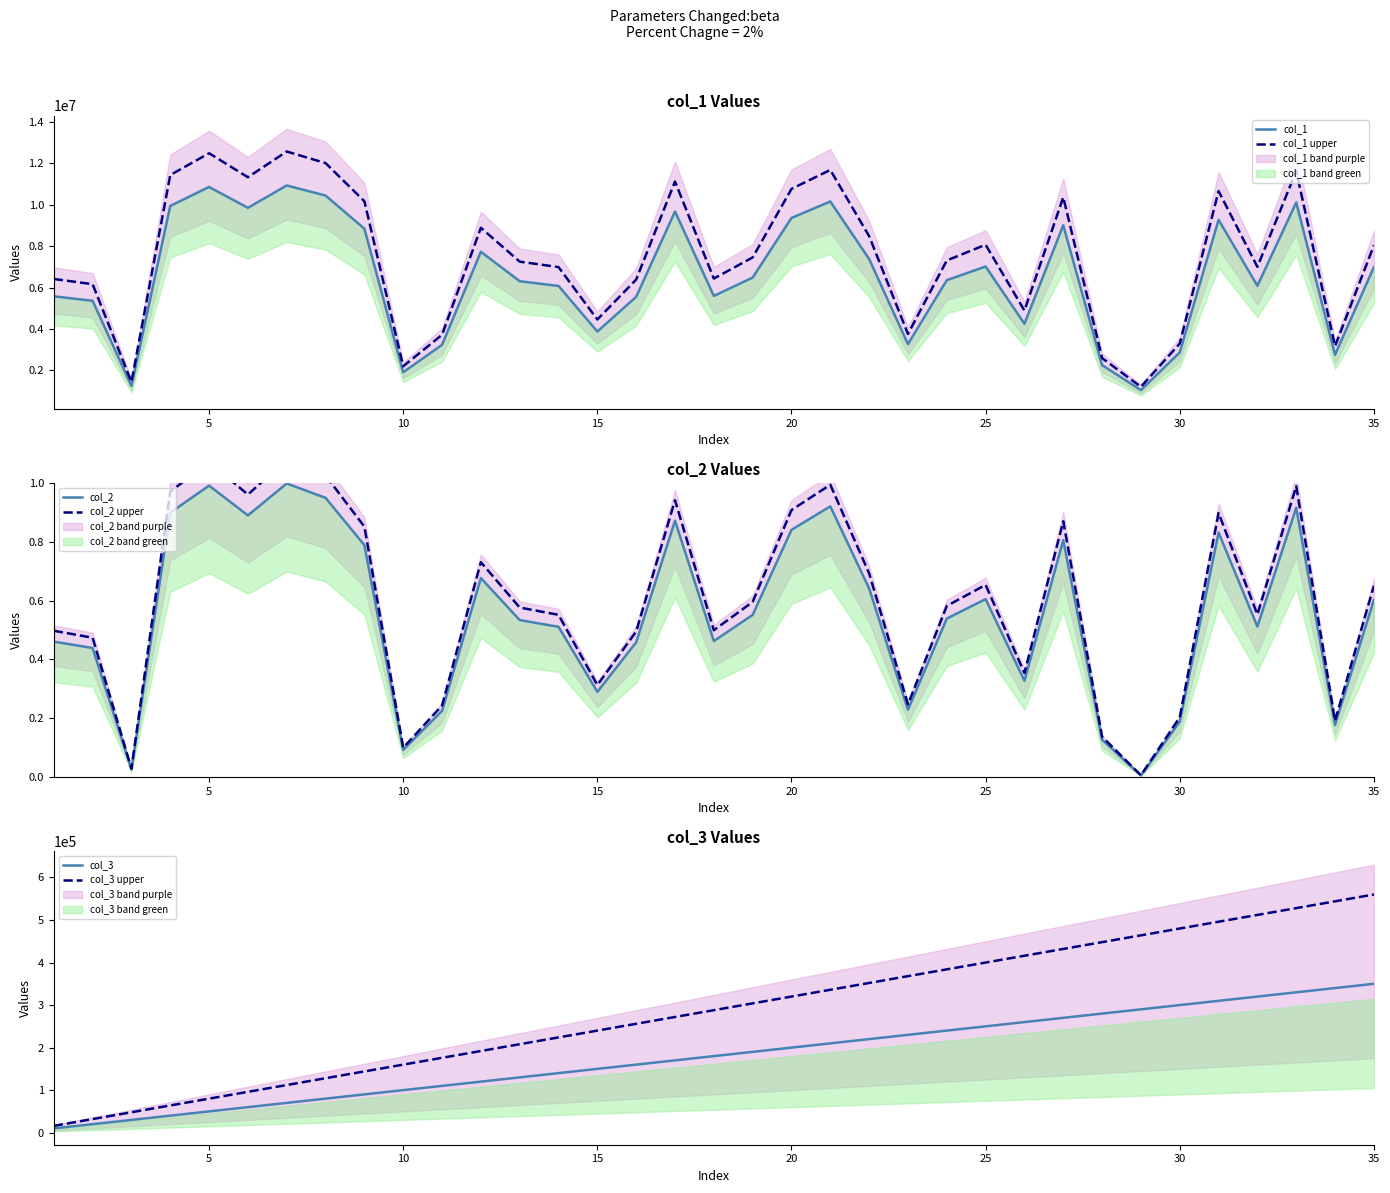

True or false: col_2 and col_2 upper intersect in this chart.

False